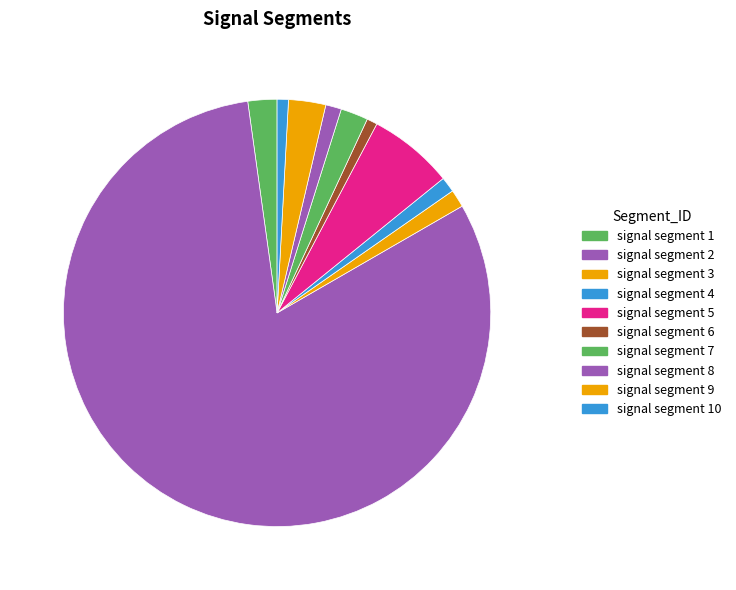

Does any single category account for the majority?

Yes